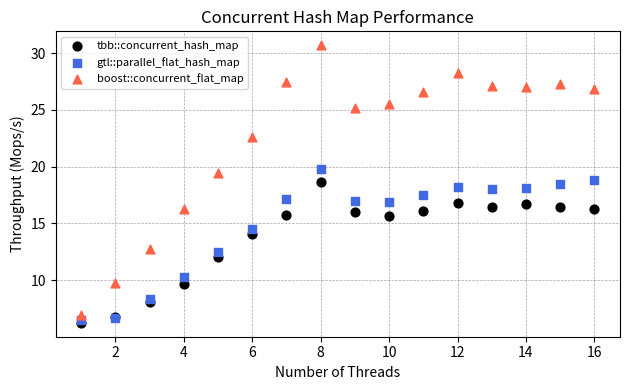

What are all the series names shown in the legend?

tbb::concurrent_hash_map, gtl::parallel_flat_hash_map, boost::concurrent_flat_map